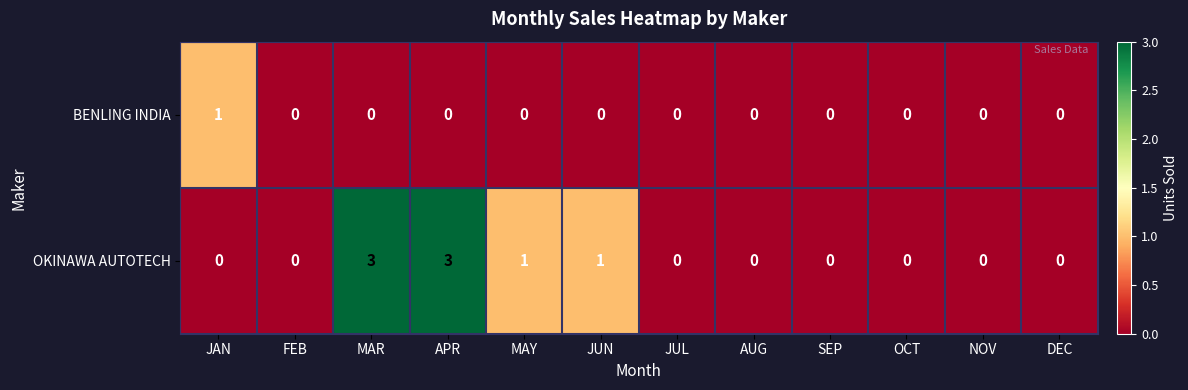

Is it true that BENLING INDIA equals 0 at DEC?

True